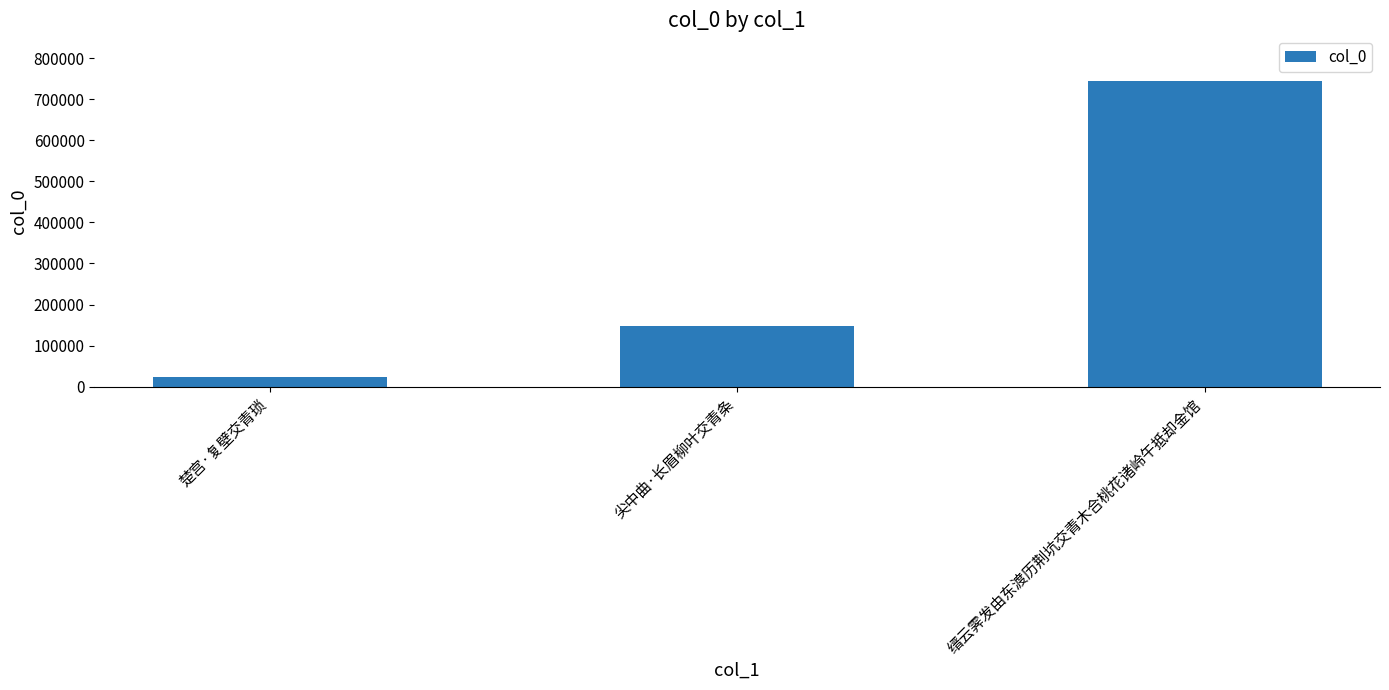

What is the approximate value at 尖中曲·长眉柳叶交青条, to the nearest 100?

148200